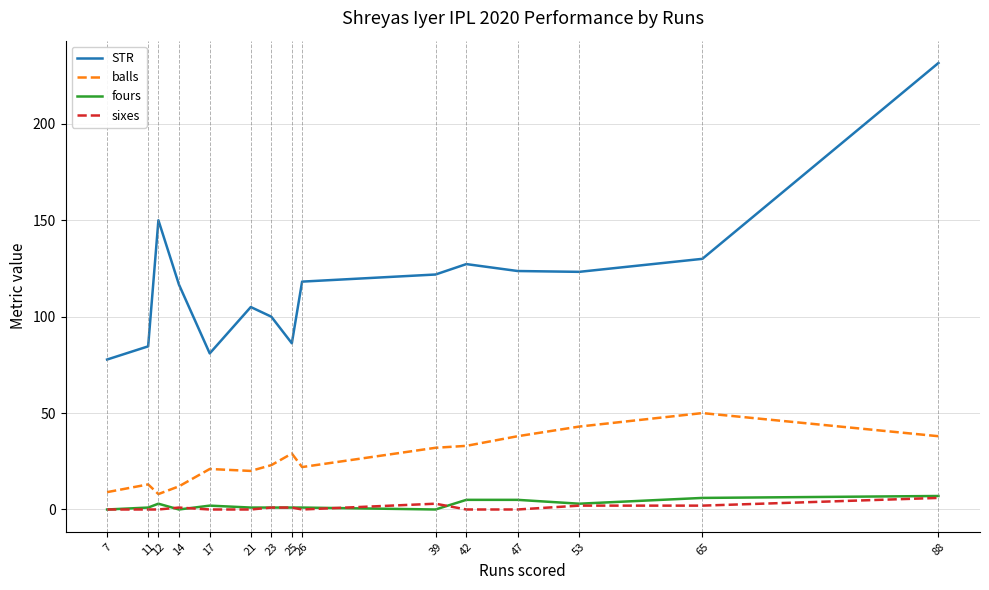

The fours series shows 1.0 at 11. True or false?

True